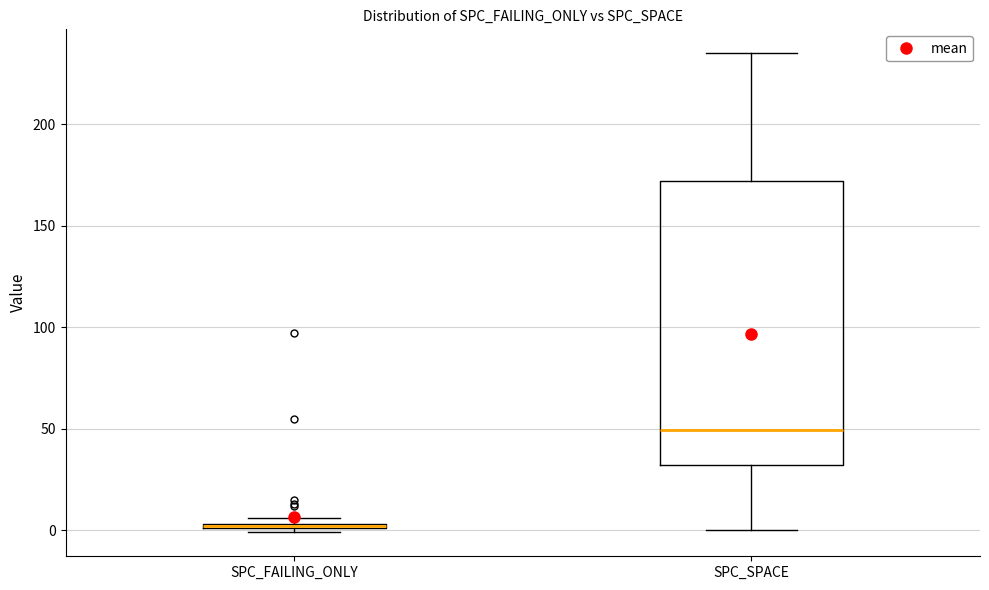

Which box is the tallest, from its lower edge to its upper edge?

SPC_SPACE